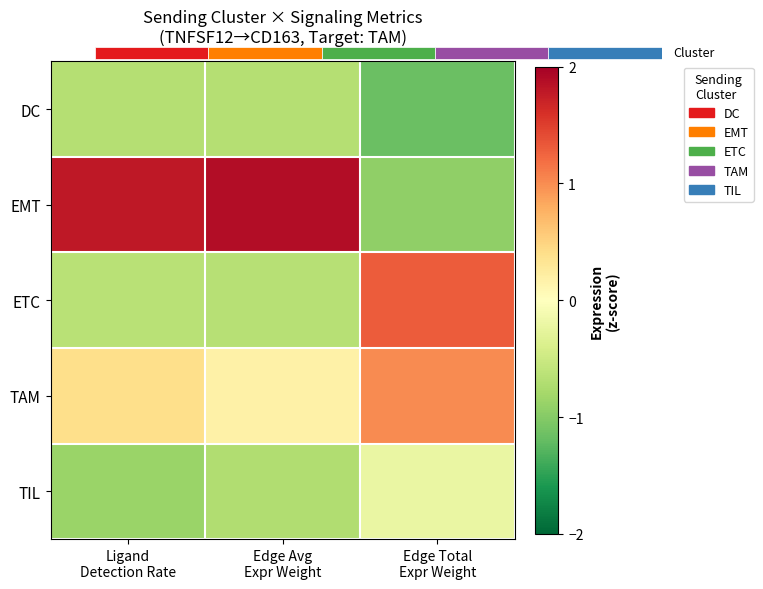

How many series are shown in this chart?

5